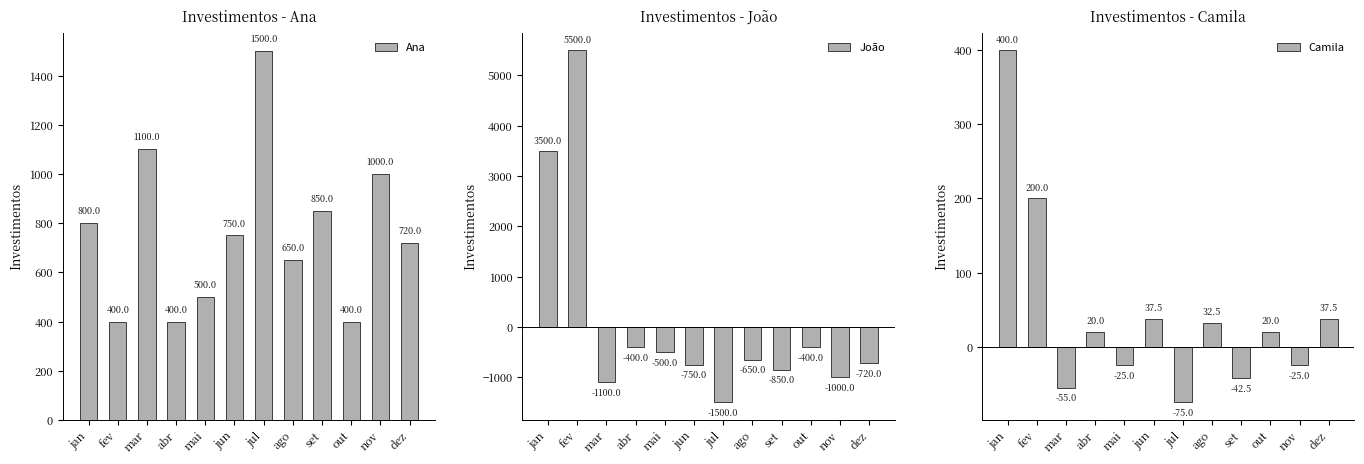

What is the sum of all Camila values?

525.0